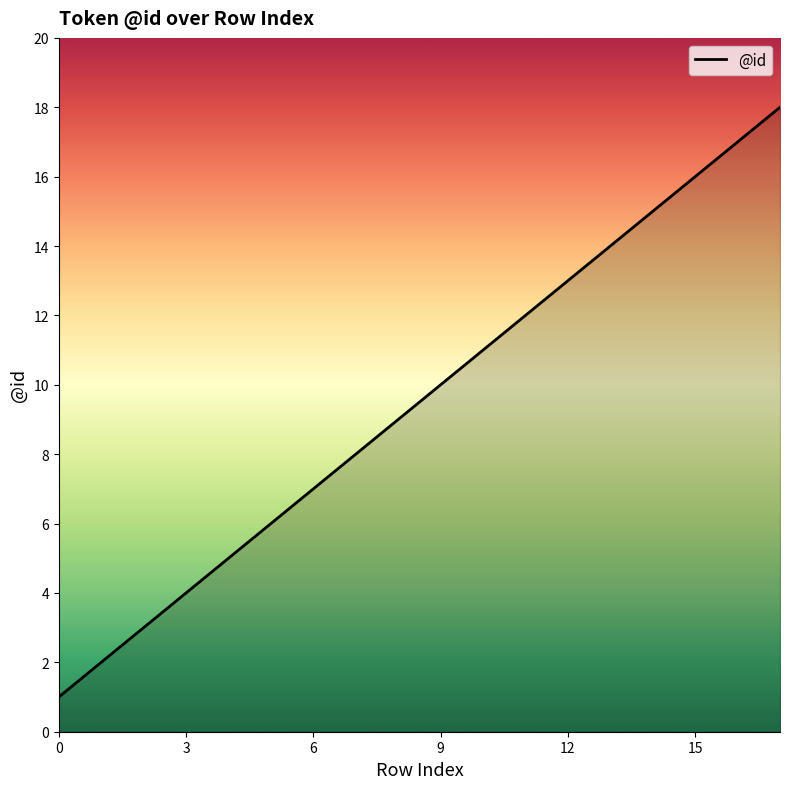

What is the maximum value shown in the chart?

18